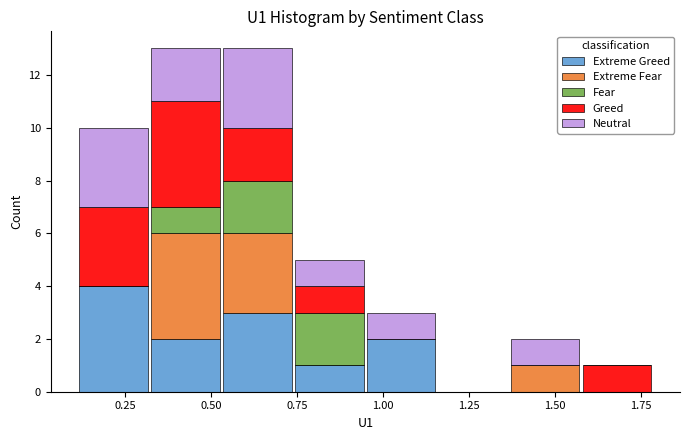

What is the total height of the stacked bar covering 1.35 to 1.60 on the x-axis? Neither the bar edges nor the heights are printed on the chart, so give them approximately, as read against the axes.

2